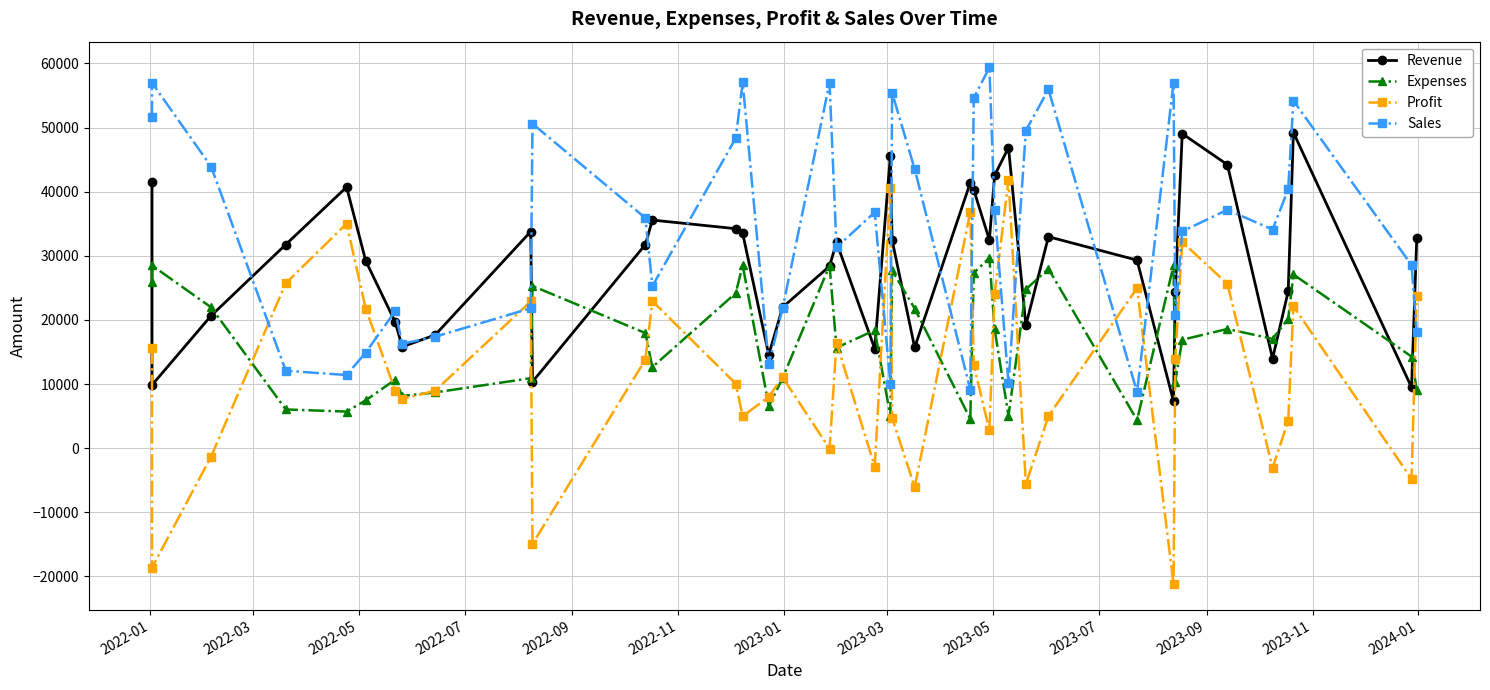

At which label does Profit first exceed 11043?

2022-01